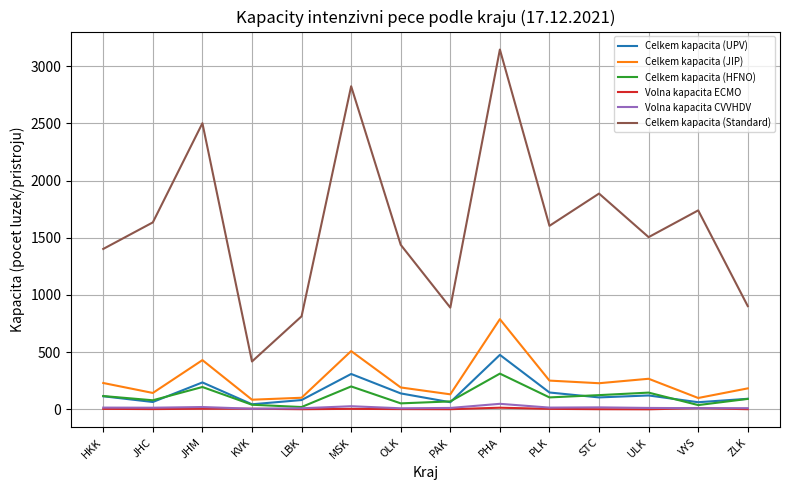

Which series has the widest spread of values?

Celkem kapacita (Standard)